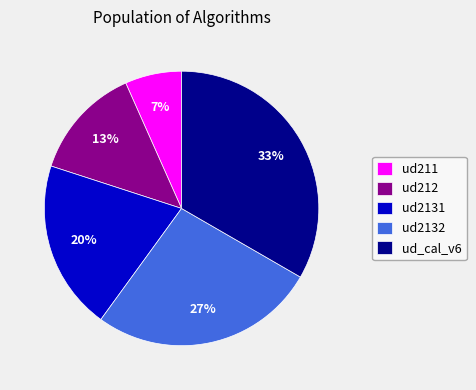

Does ud_cal_v6 represent more than half of the total?

No